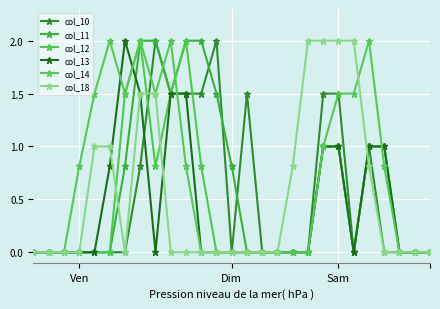

Reading left to right, transcribe all the data shown in this chart.

col_10: 0.0	0.0	0.0	0.0	0.0	0.0	0.0	0.8	2.0	1.5	1.5	1.5	2.0	0.0	1.5	0.0	0.0	0.0	0.0	1.5	1.5	0.0	1.0	0.0	0.0	0.0	0.0
col_11: 0.0	0.0	0.0	0.0	0.0	0.0	0.8	2.0	2.0	1.5	2.0	2.0	1.5	0.8	0.0	0.0	0.0	0.0	0.0	1.0	1.0	0.0	1.0	1.0	0.0	0.0	0.0
col_12: 0.0	0.0	0.0	0.0	0.0	0.0	1.5	2.0	0.8	1.5	2.0	0.8	0.0	0.0	0.0	0.0	0.0	0.0	0.0	1.0	1.0	0.0	1.0	1.0	0.0	0.0	0.0
col_13: 0.0	0.0	0.0	0.0	0.0	0.8	2.0	1.5	0.0	1.5	1.5	0.0	0.0	0.0	0.0	0.0	0.0	0.0	0.0	1.0	1.0	0.0	1.0	1.0	0.0	0.0	0.0
col_14: 0.0	0.0	0.0	0.8	1.5	2.0	1.5	2.0	1.5	2.0	0.8	0.0	0.0	0.0	0.0	0.0	0.0	0.0	0.0	1.0	1.5	1.5	2.0	0.8	0.0	0.0	0.0
col_18: 0.0	0.0	0.0	0.0	1.0	1.0	0.0	1.5	1.5	0.0	0.0	0.0	0.0	0.0	0.0	0.0	0.0	0.8	2.0	2.0	2.0	2.0	0.8	0.0	0.0	0.0	0.0